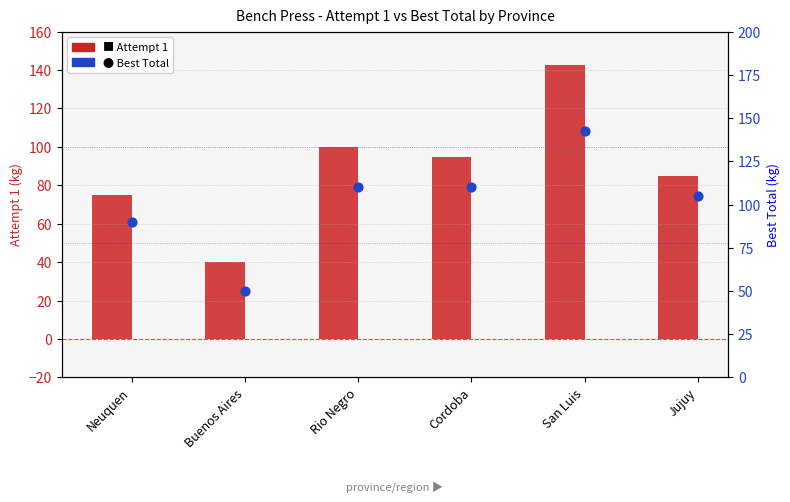

At how many categories does at least one series exceed 60?

5